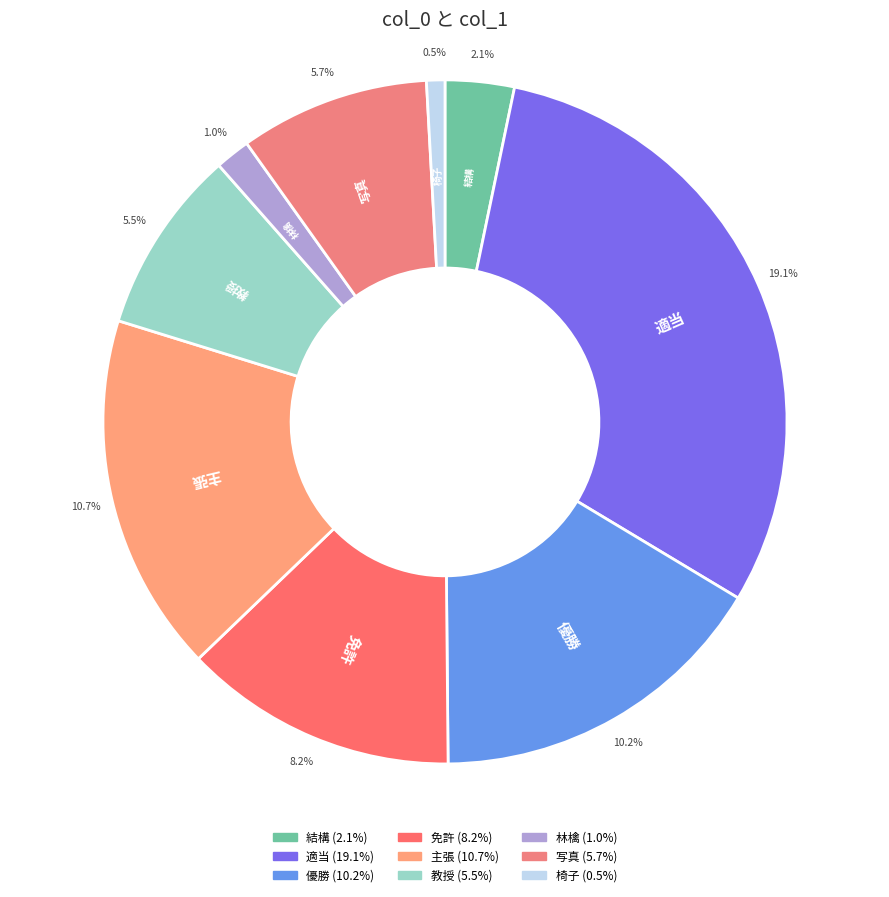

What is the largest slice in the pie chart?

適当